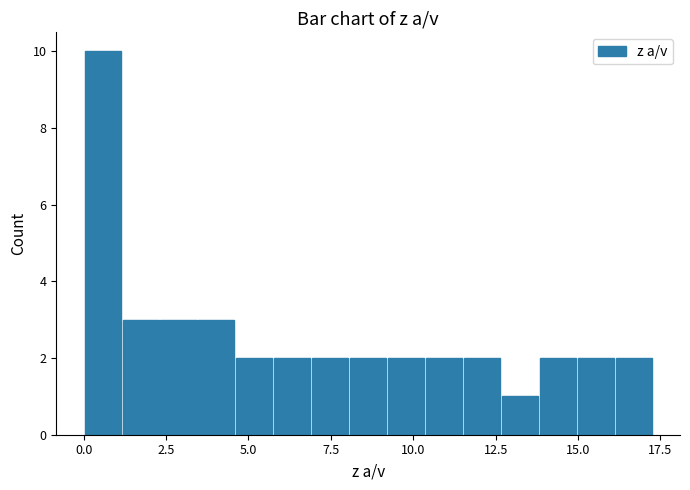

Around what value on the x-axis is the tallest bar? Give the approximate position of its centre, as read against the axis.

0.5